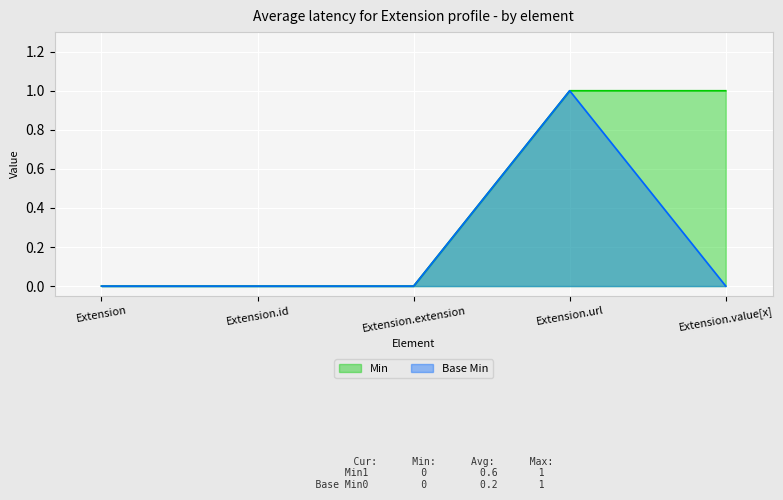

What is the difference between the second highest and second lowest values in the Min series?

1